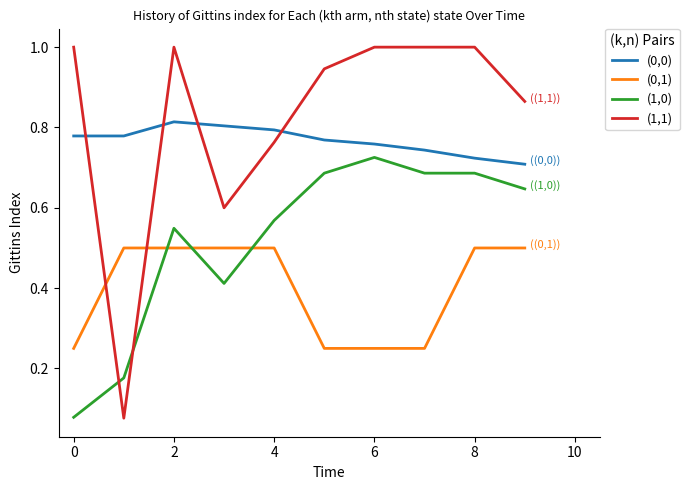

Rank the series by their maximum value, from highest to lowest.

(1,1), (0,0), (1,0), (0,1)